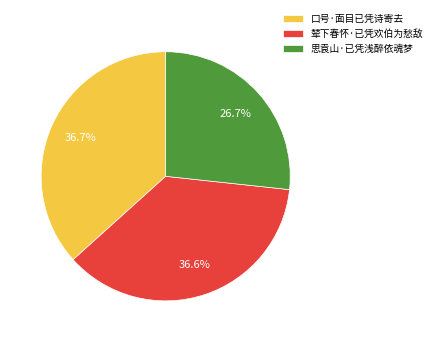

Count the number of slices in the pie.

3